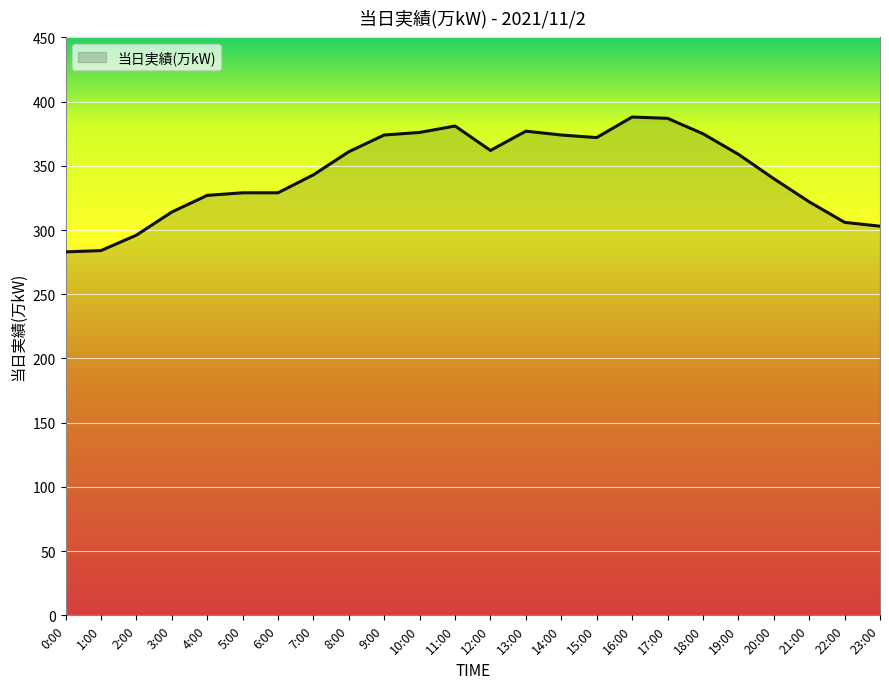

What is the change in value from 10:00 to 23:00?

-73